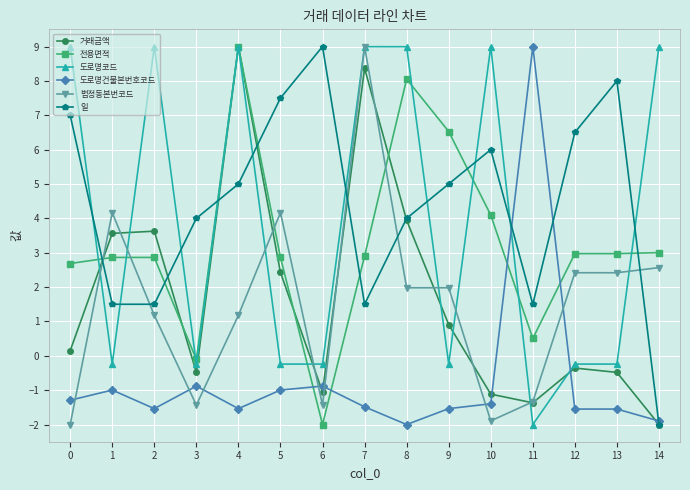

How many categories are shown in the chart?

15